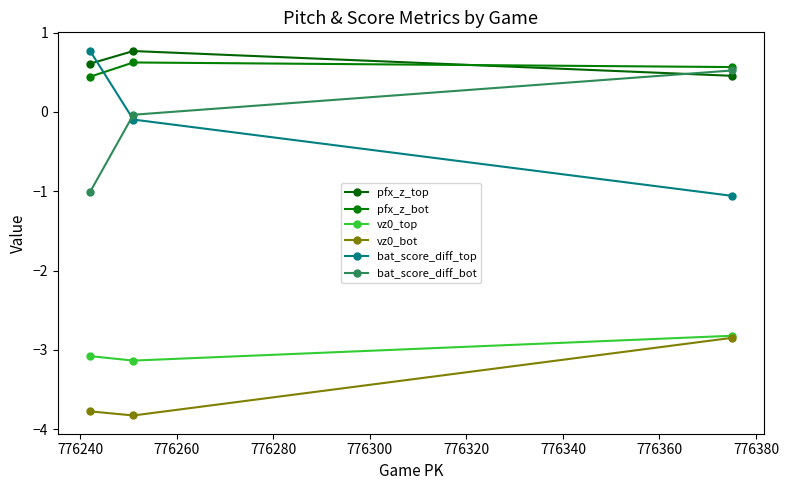

Count the number of categories in the chart.

3